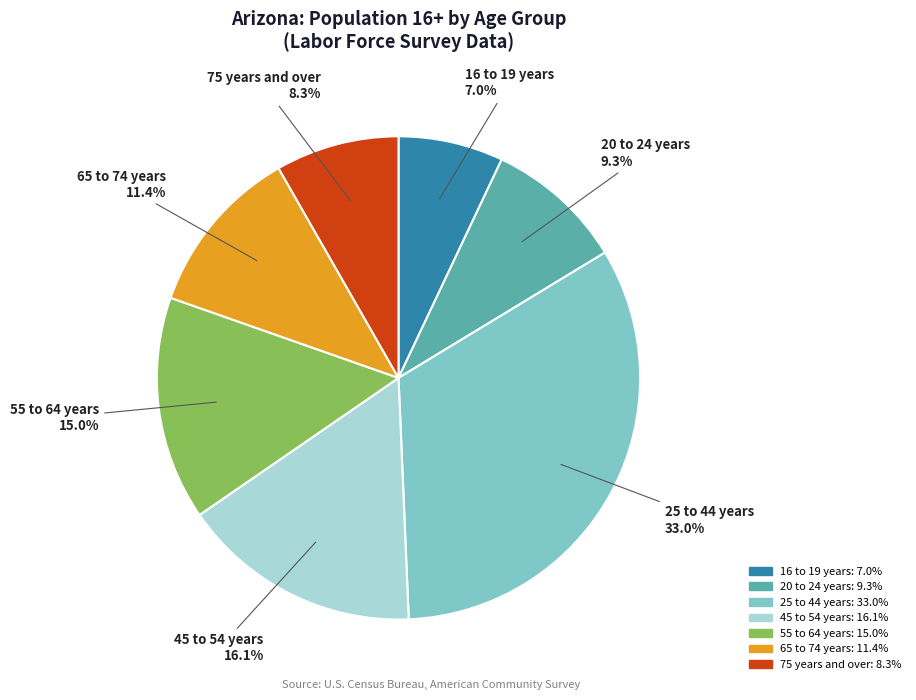

What percentage is the 20 to 24 years slice, to the nearest percent?

9%